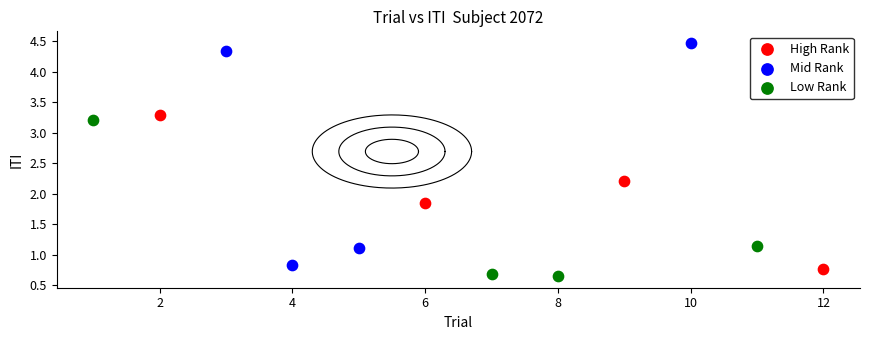

Which series contains the highest Y value?

Mid Rank